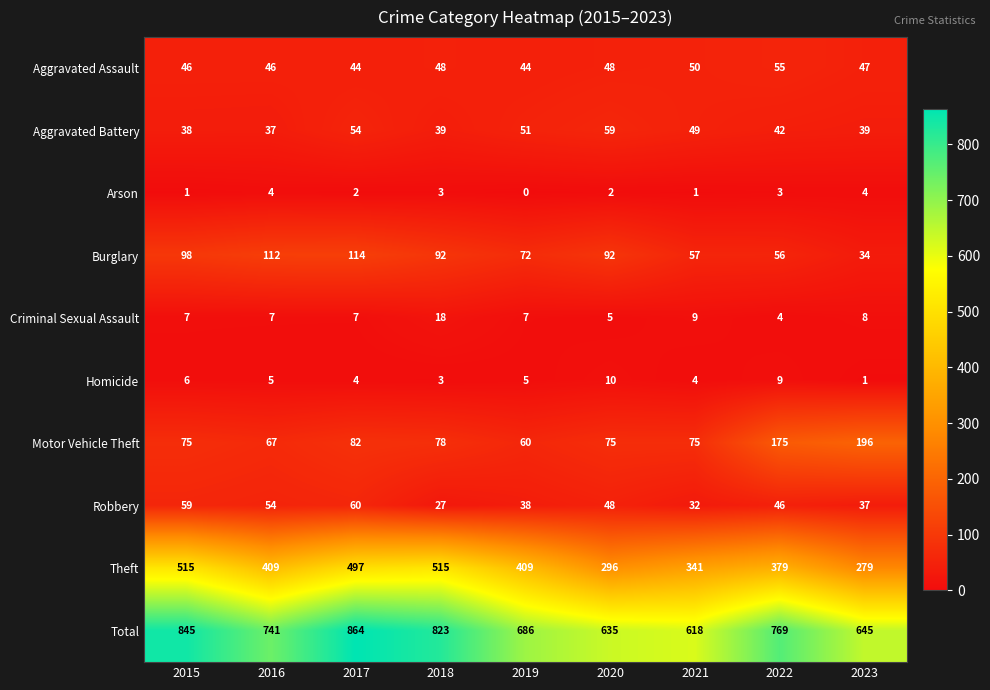

Rank the series at 2017 from highest to lowest value.

Total, Theft, Burglary, Motor Vehicle Theft, Robbery, Aggravated Battery, Aggravated Assault, Criminal Sexual Assault, Homicide, Arson